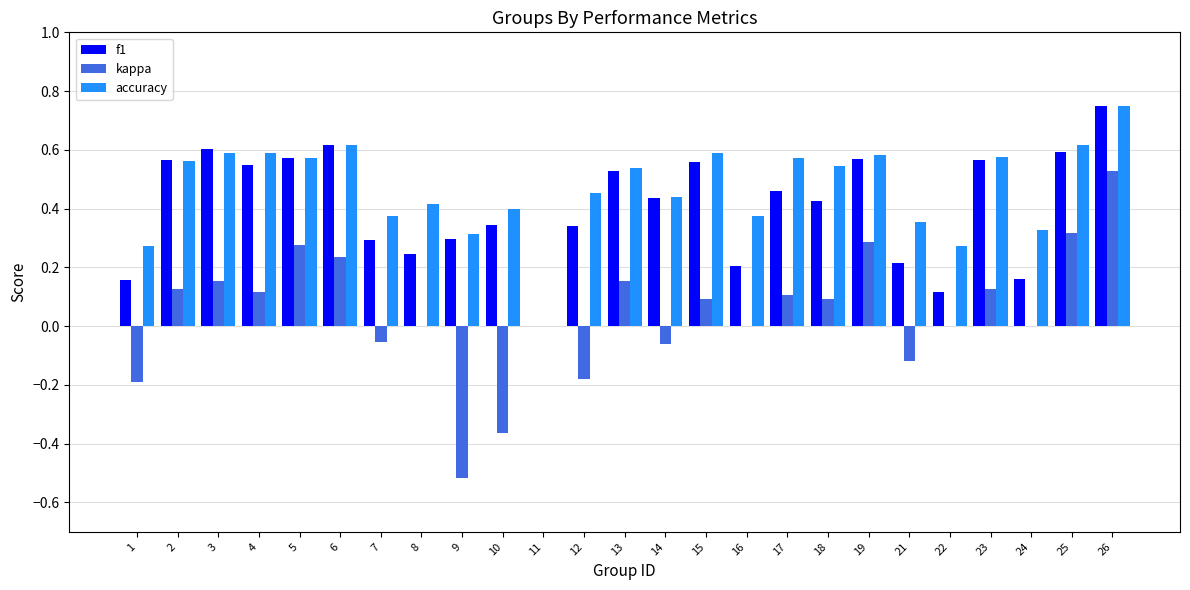

The value of accuracy at 16 is 0.4. True or false?

True